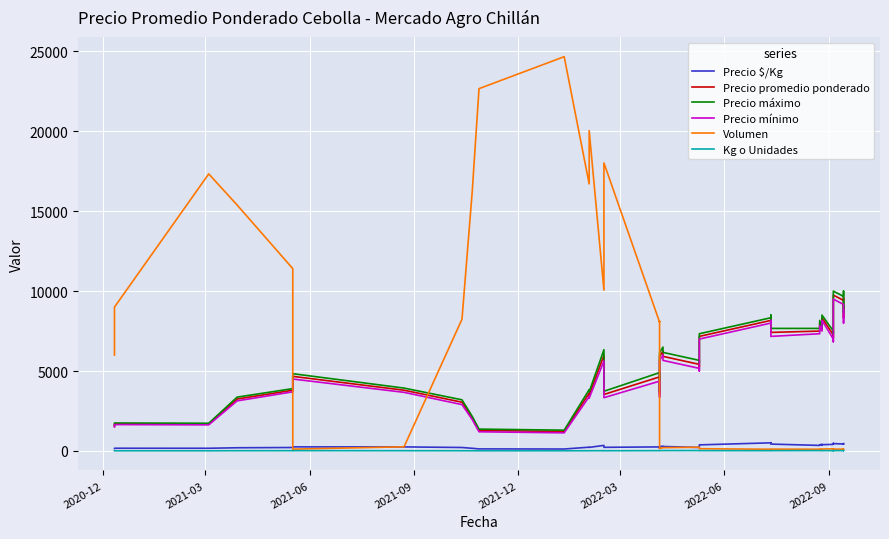

How many data points in Kg o Unidades are above 18?

22